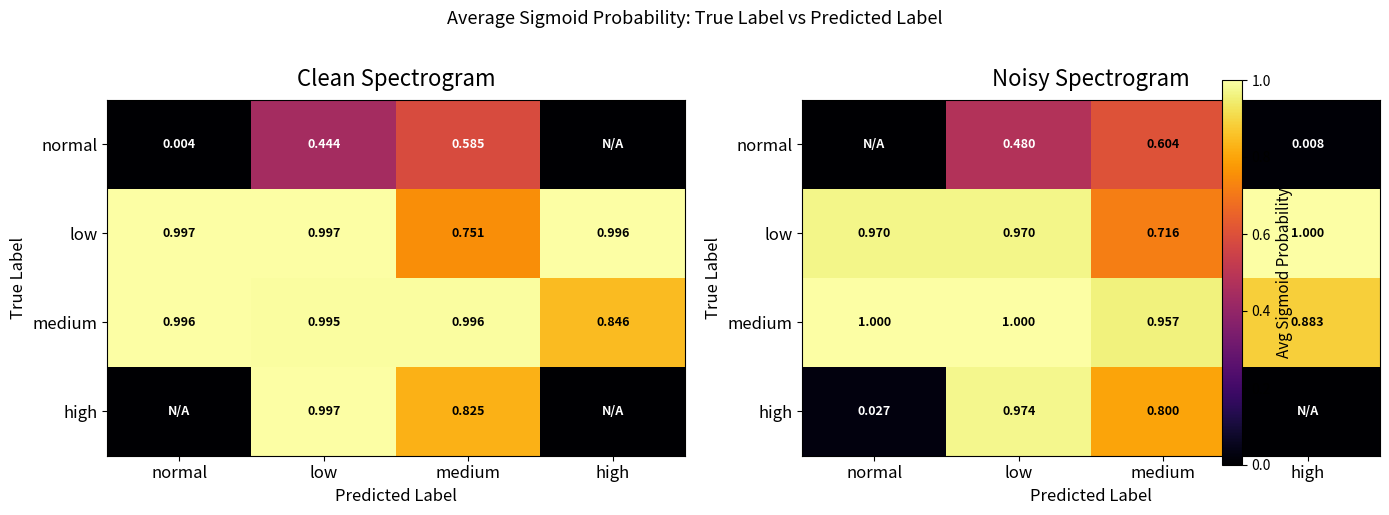

What is the greatest value displayed?

1.0